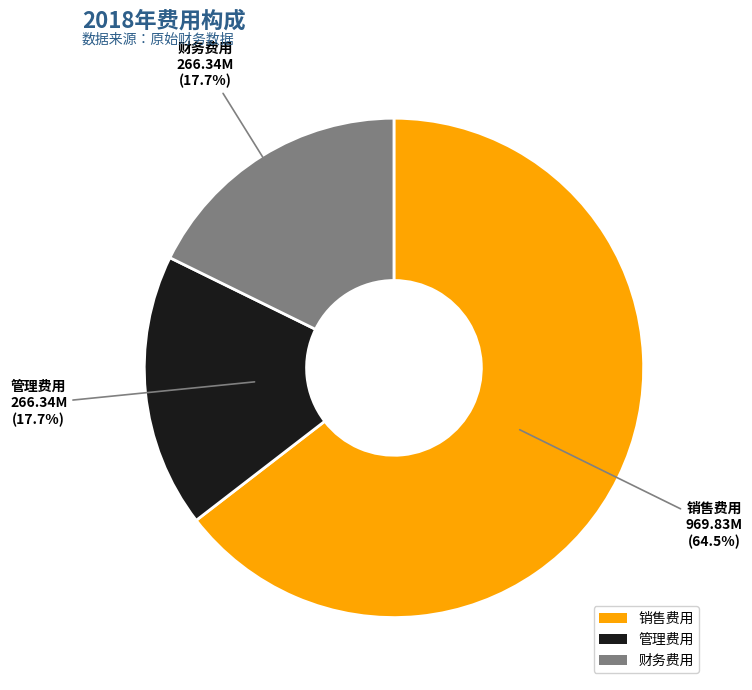

Do 管理费用 and 销售费用 together represent more than half of the pie?

Yes